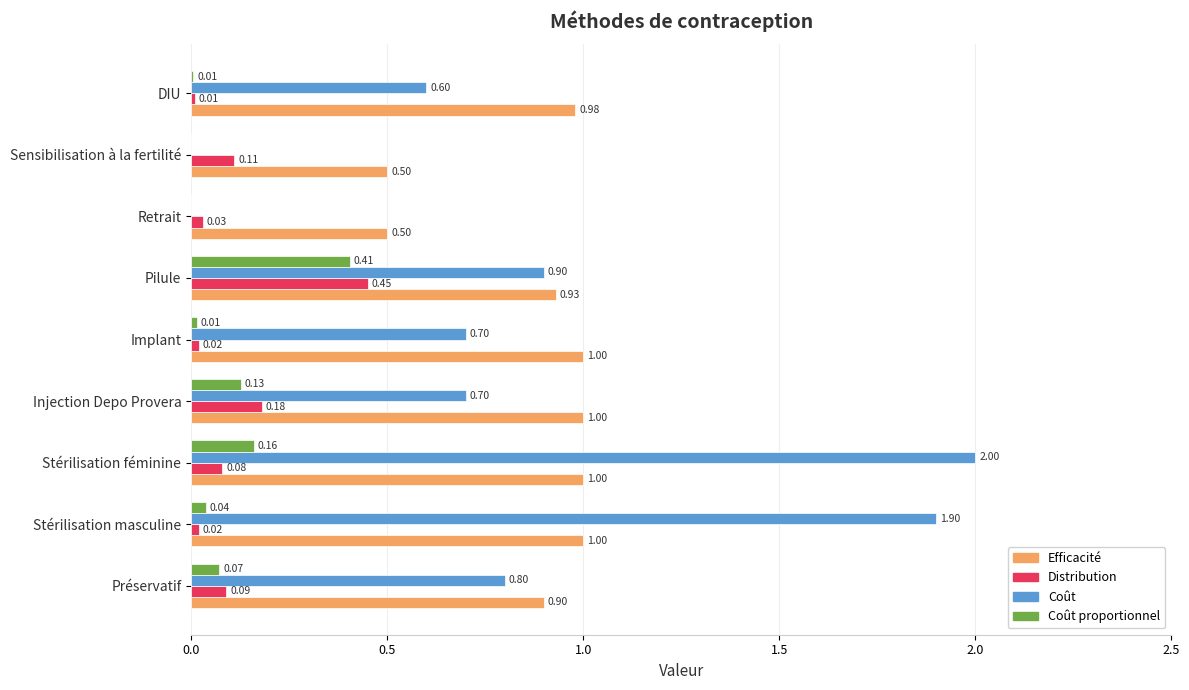

What is the sum of all Coût values?

7.6